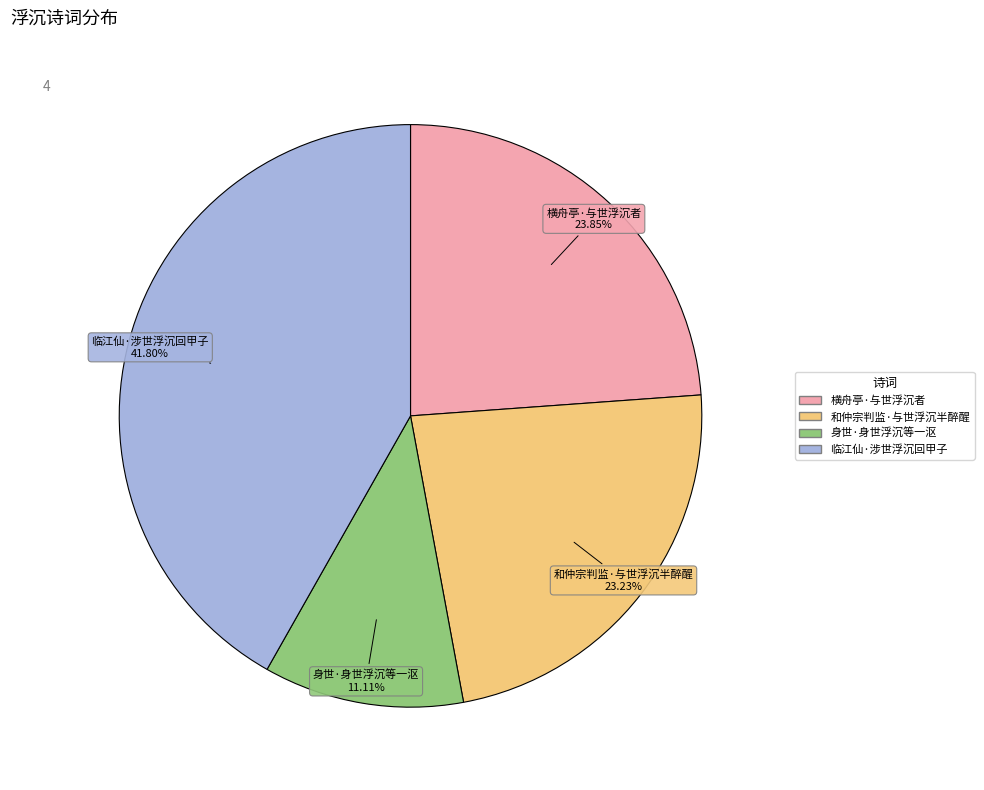

What percentage is NOT represented by 和仲宗判监·与世浮沉半醉醒?

76.8%